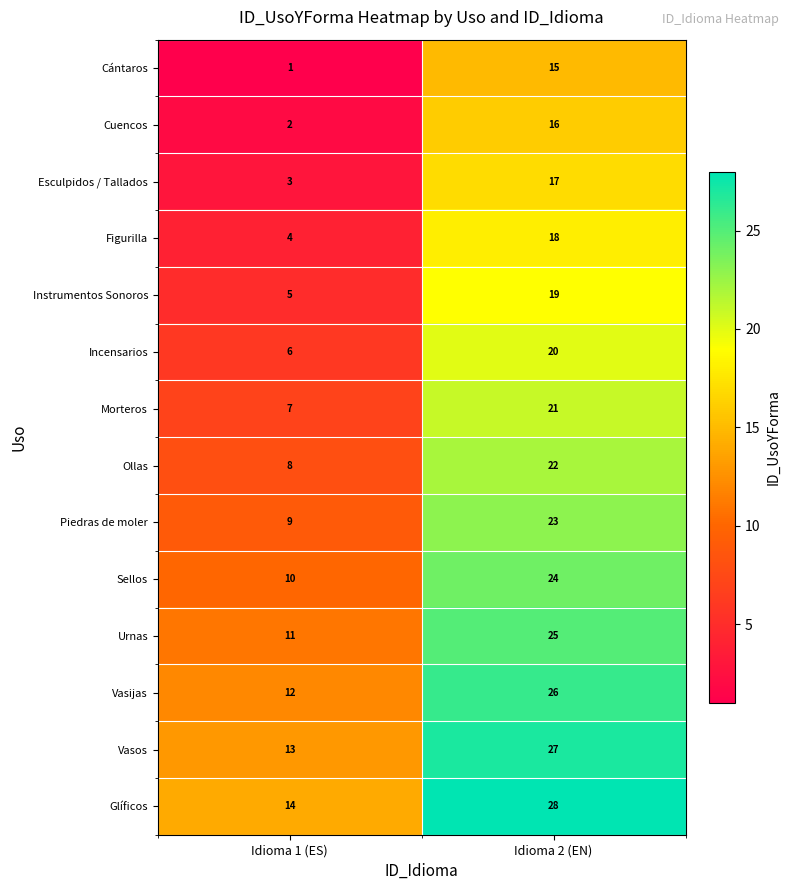

How many data points does each series have?

2